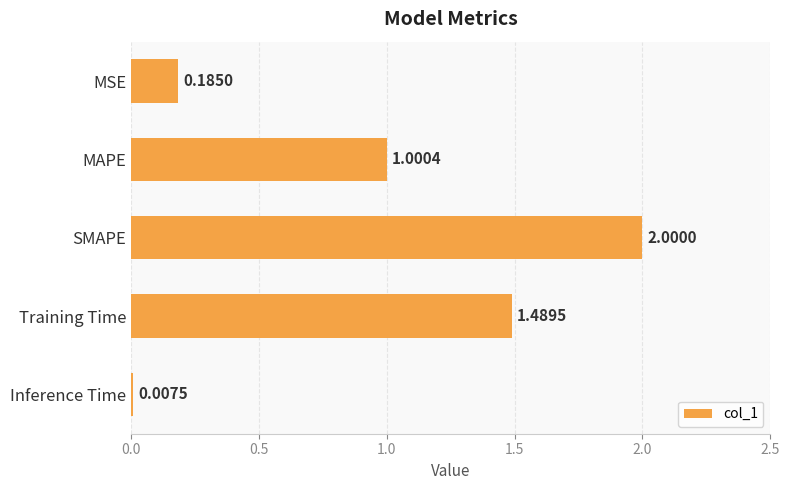

What is the sum of all values?

4.7